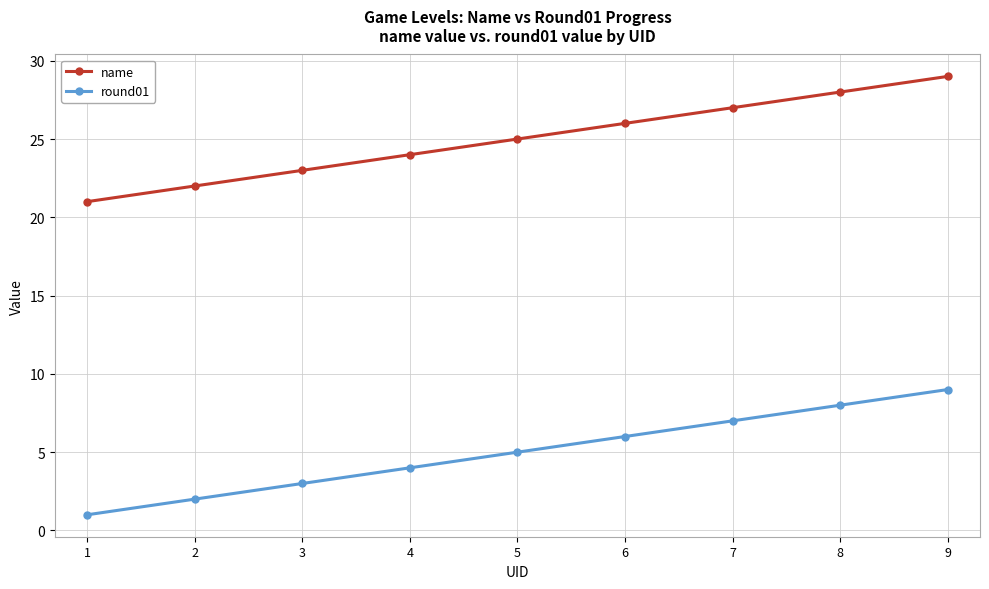

Does the chart display data point markers on the line(s)?

Yes